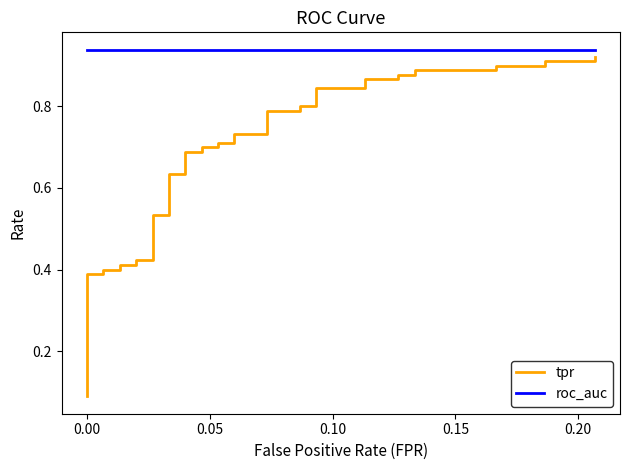

True or false: roc_auc and tpr intersect in this chart.

False